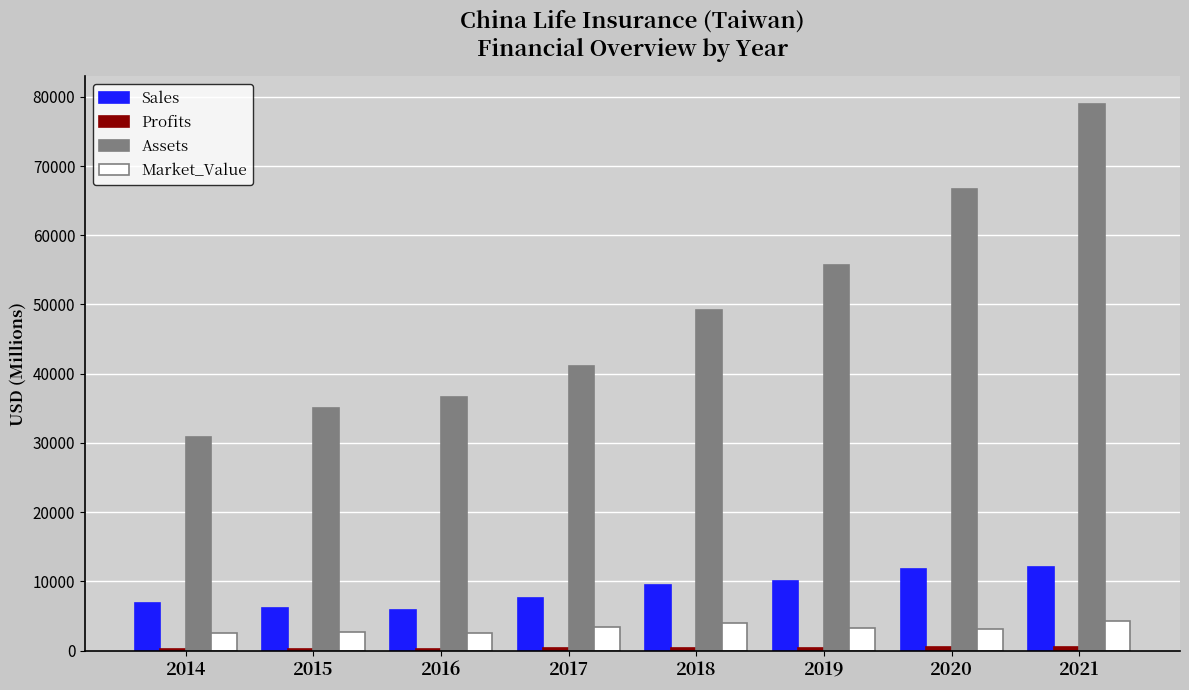

The value of Sales at 2017 is 7550.0. True or false?

True